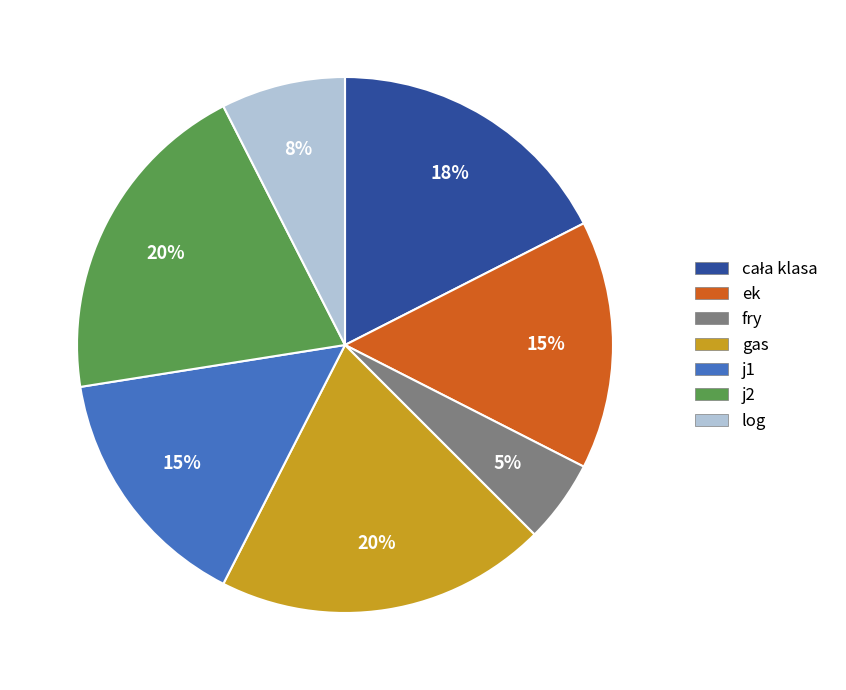

Does j2 represent more than half of the total?

No